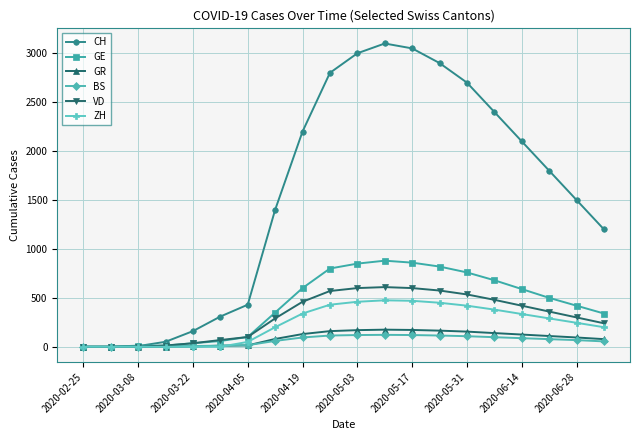

At how many categories does at least one series exceed 1967?

9